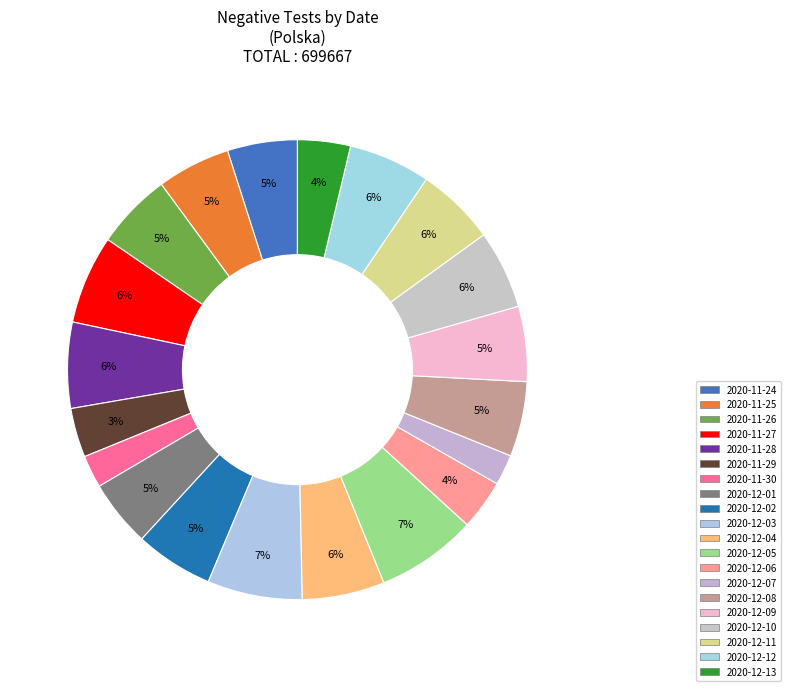

Count the number of slices in the pie.

20